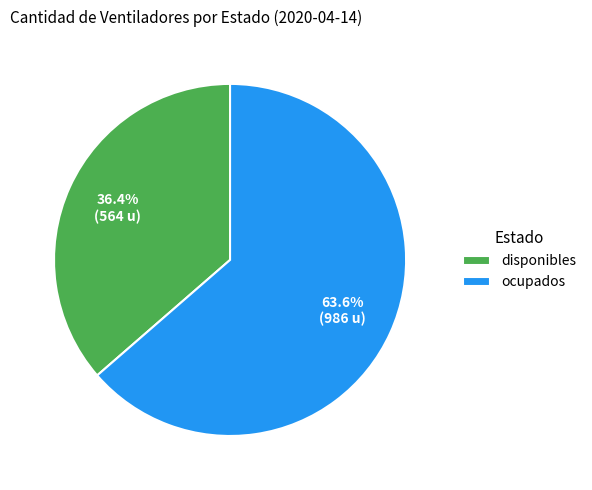

What is the ratio of the value at ocupados to the value at disponibles?

1.7